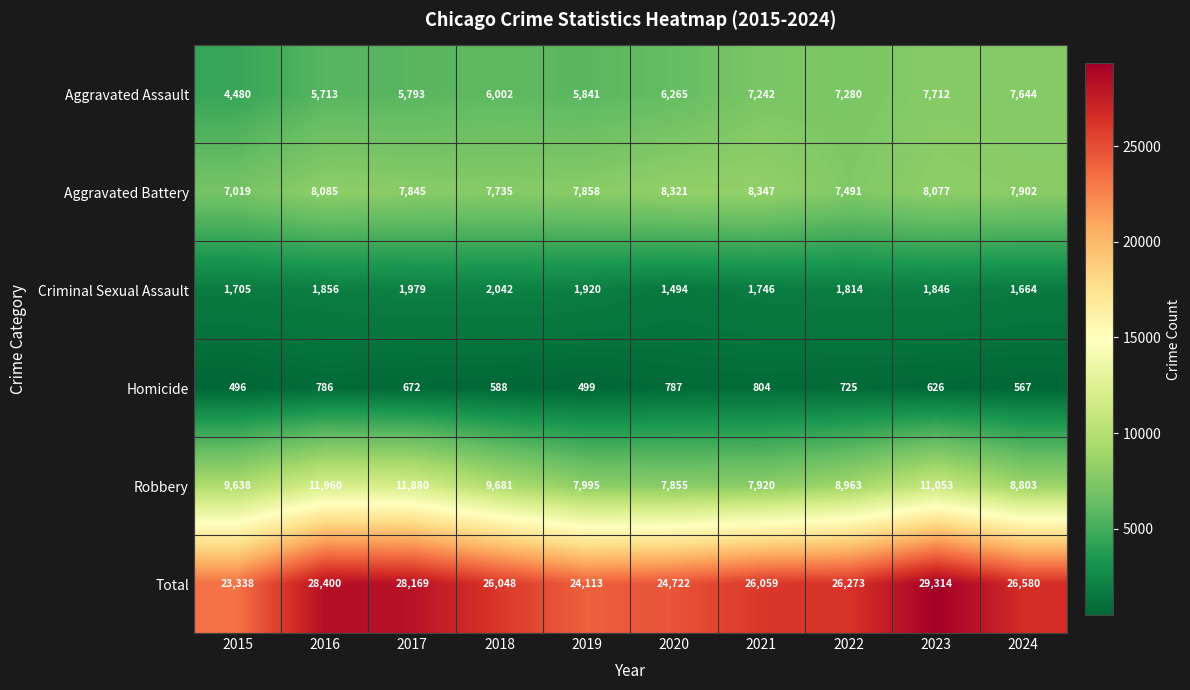

How many categories are shown in the chart?

10